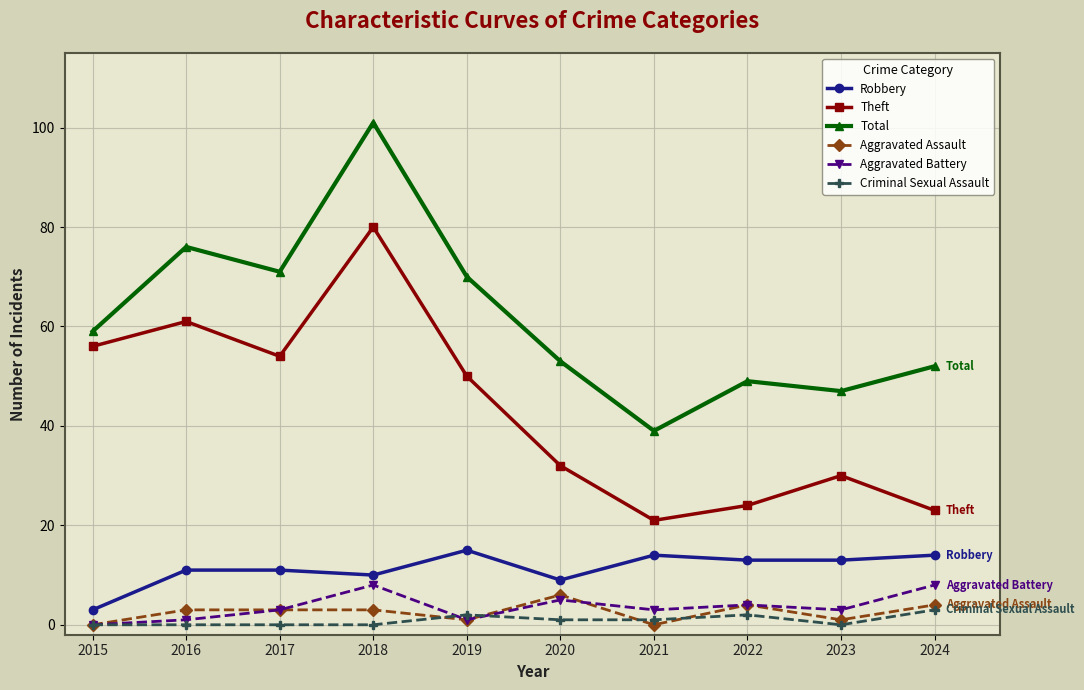

What are all the series names shown in the legend?

Robbery, Theft, Total, Aggravated Assault, Aggravated Battery, Criminal Sexual Assault